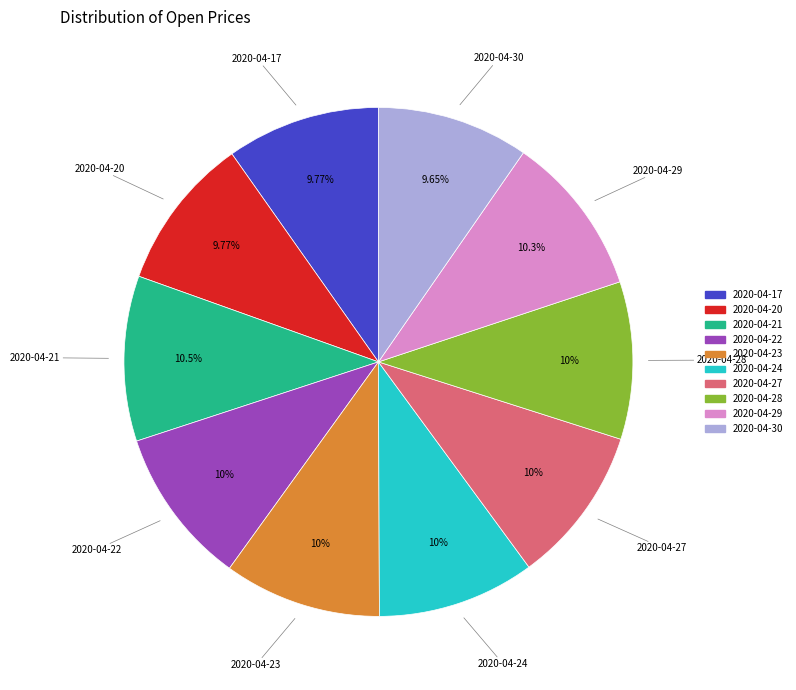

How many segments does this pie chart have?

10